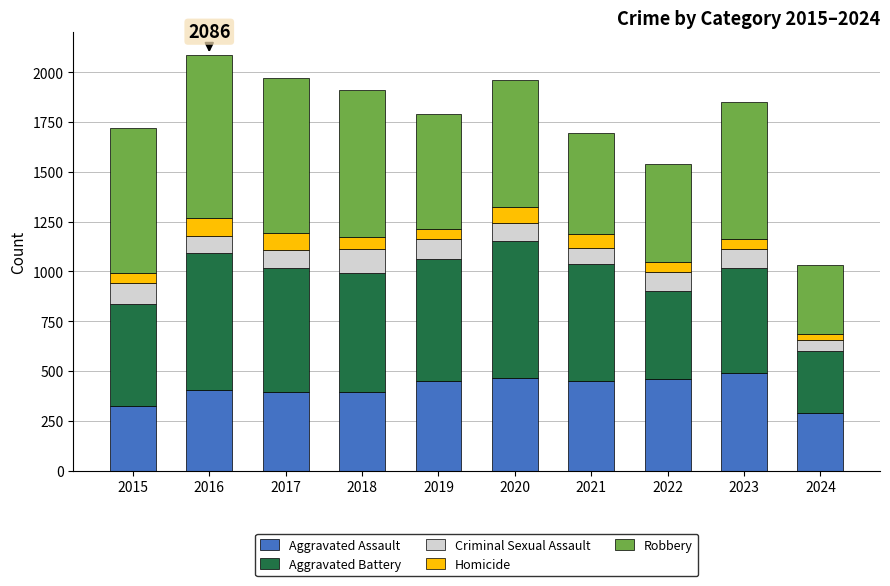

What is the lowest value of the Aggravated Assault series?

288